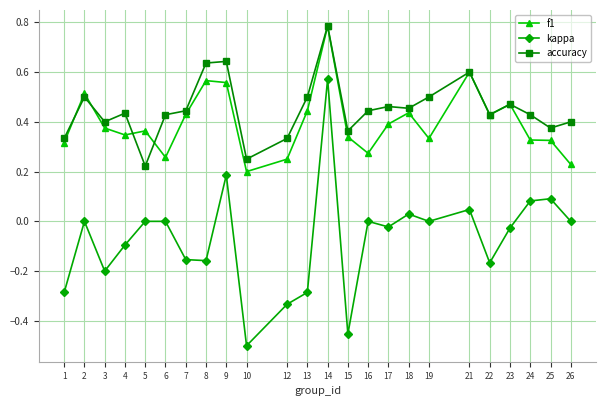

Which series changed the most between 2 and 4?

f1